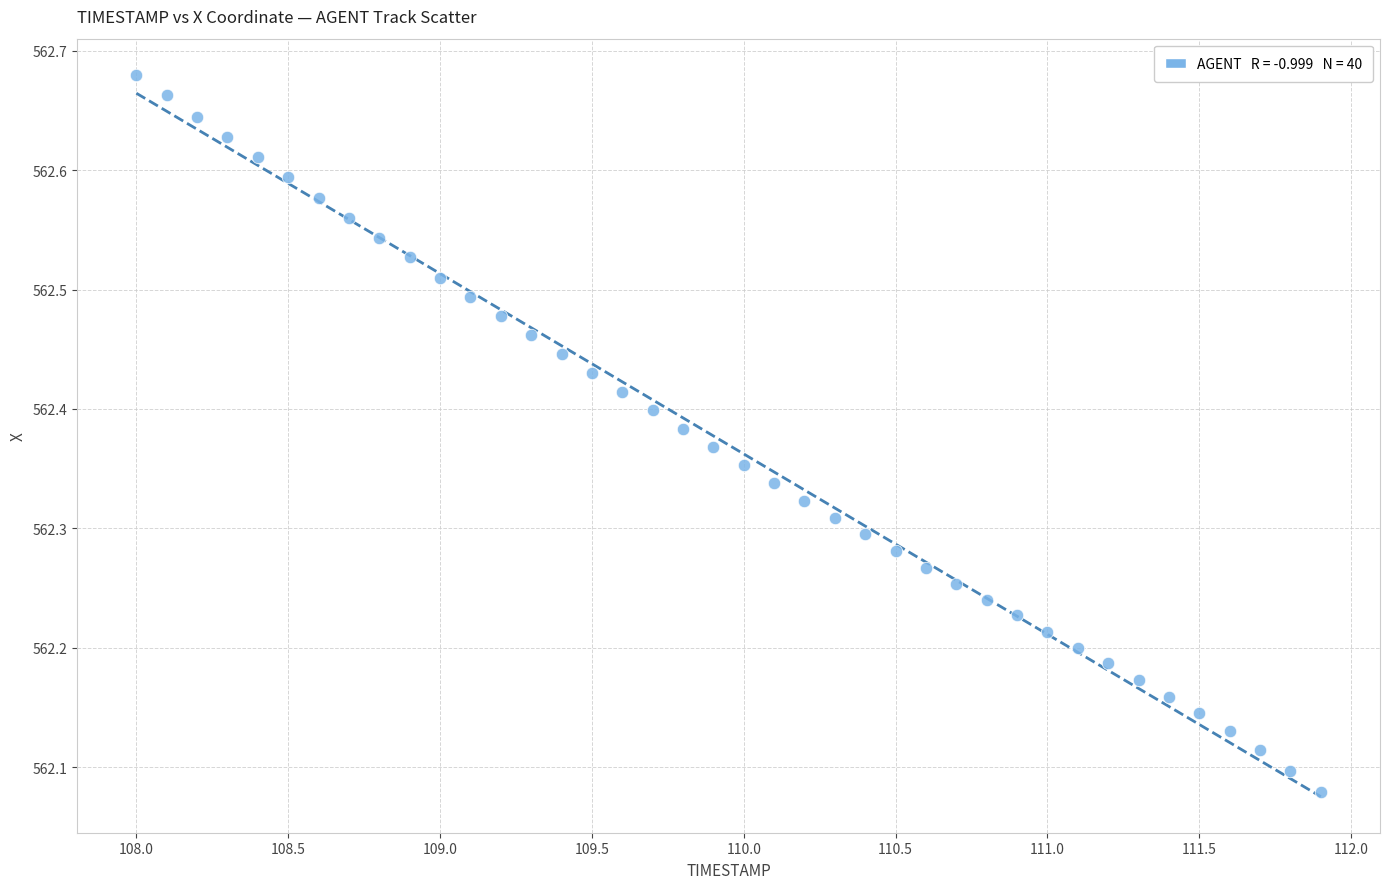

What is the range of Y values (max minus min)?

0.6